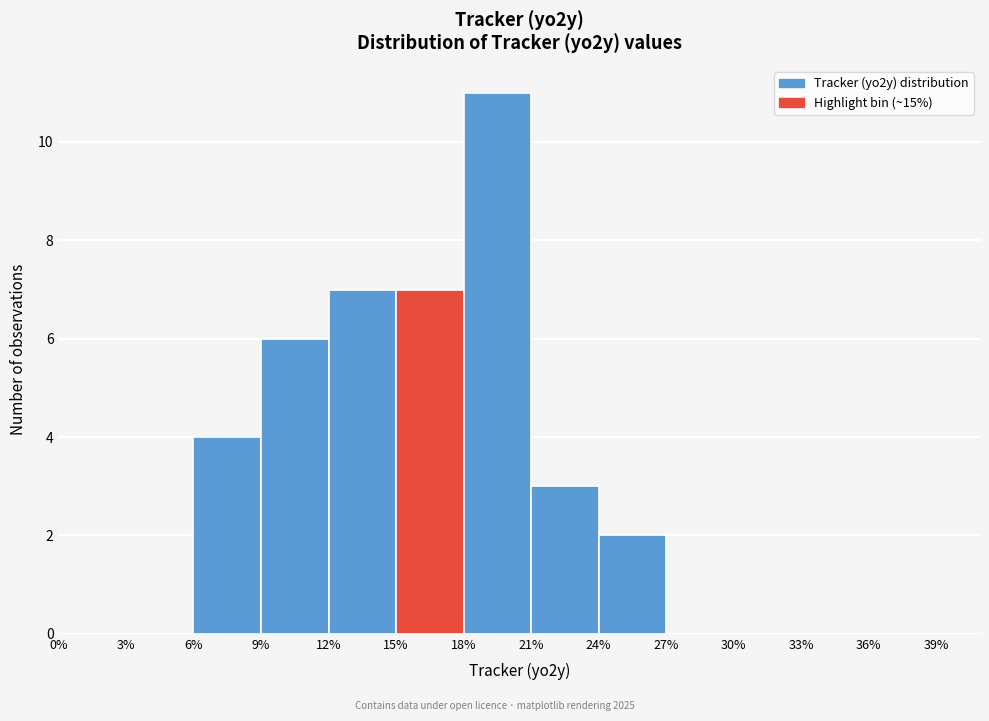

What is the height of the bar covering 6% to 9% on the x-axis? The values are not printed on the chart, so give them approximately, as read against the axis.

4